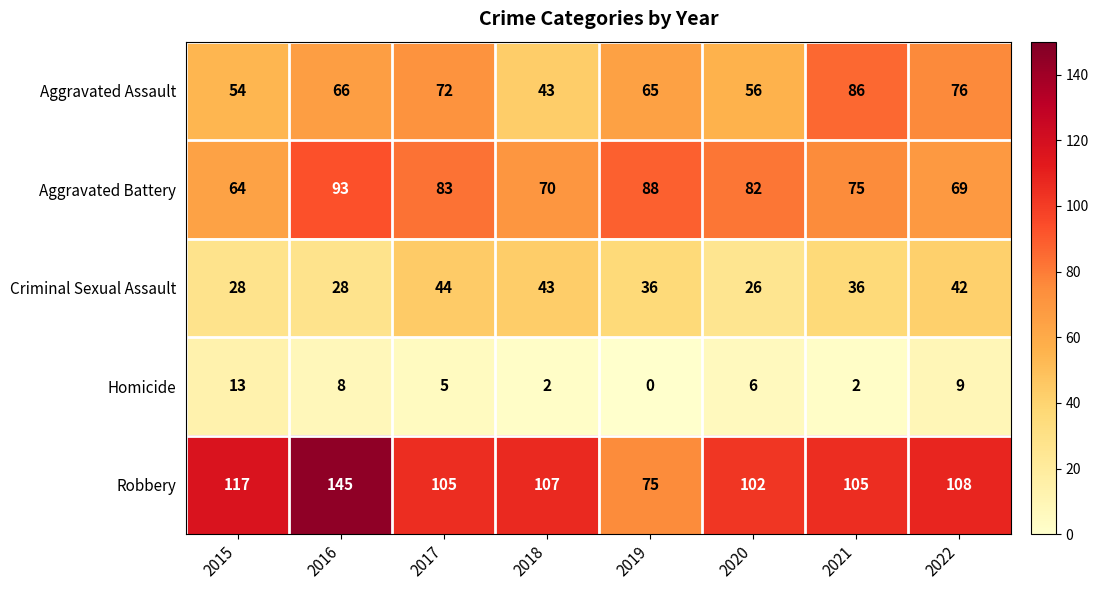

What is the difference between the highest and lowest values at 2021?

103